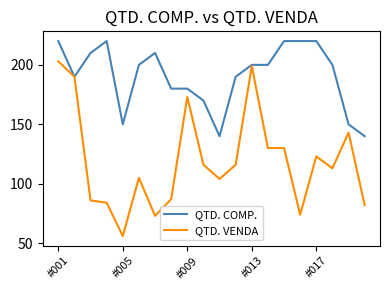

Which series has the widest spread of values?

QTD. VENDA